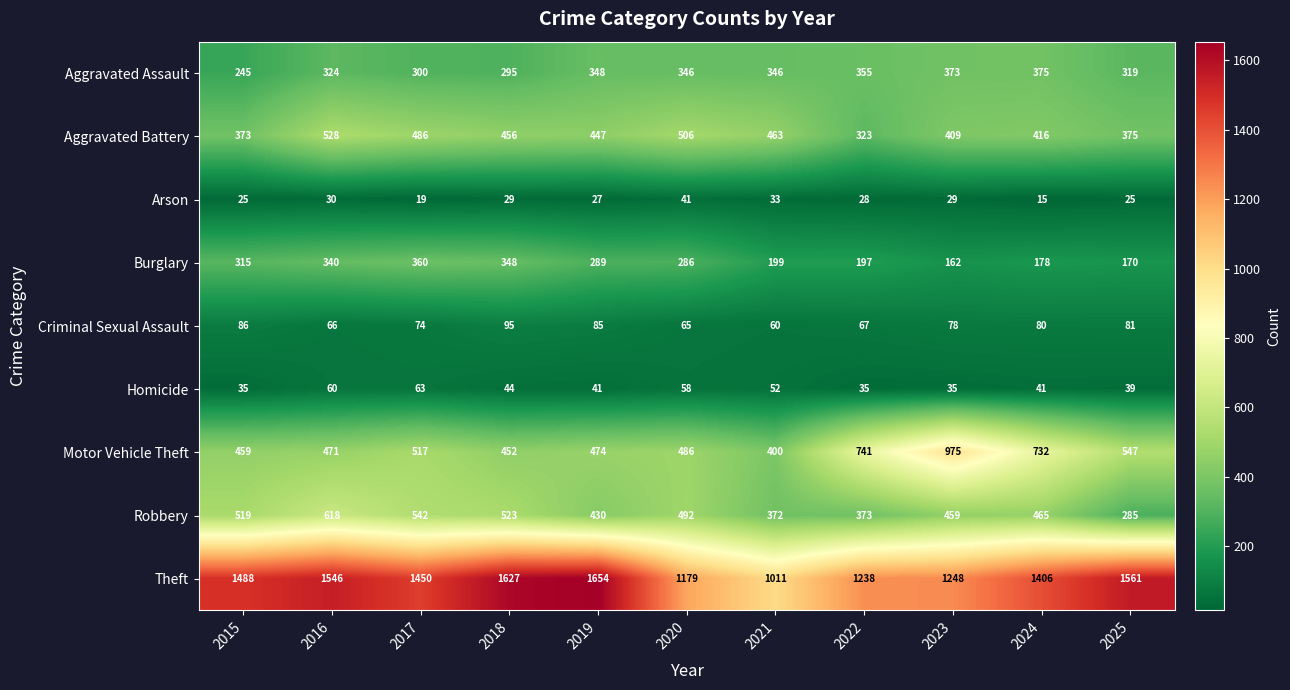

What is the sum of the Arson values at 2024 and 2019?

42